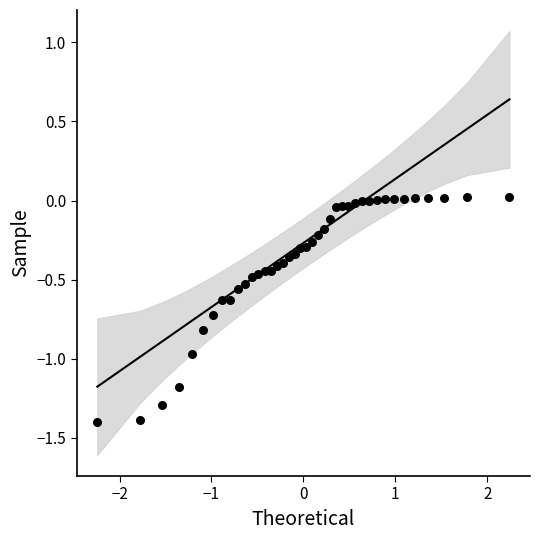

What is the range of X values (max minus min)?

4.5